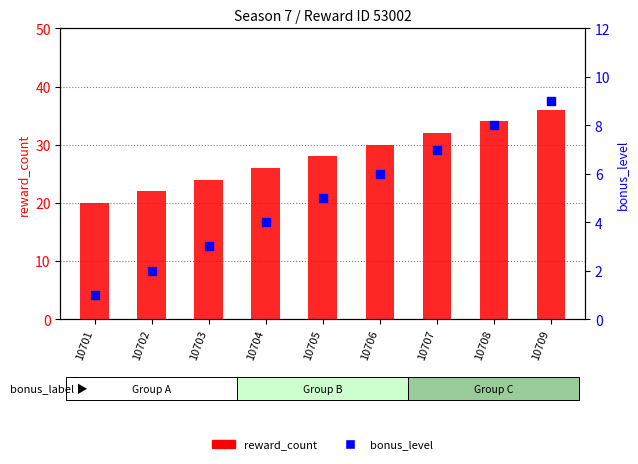

At how many categories does at least one series exceed 10?

9